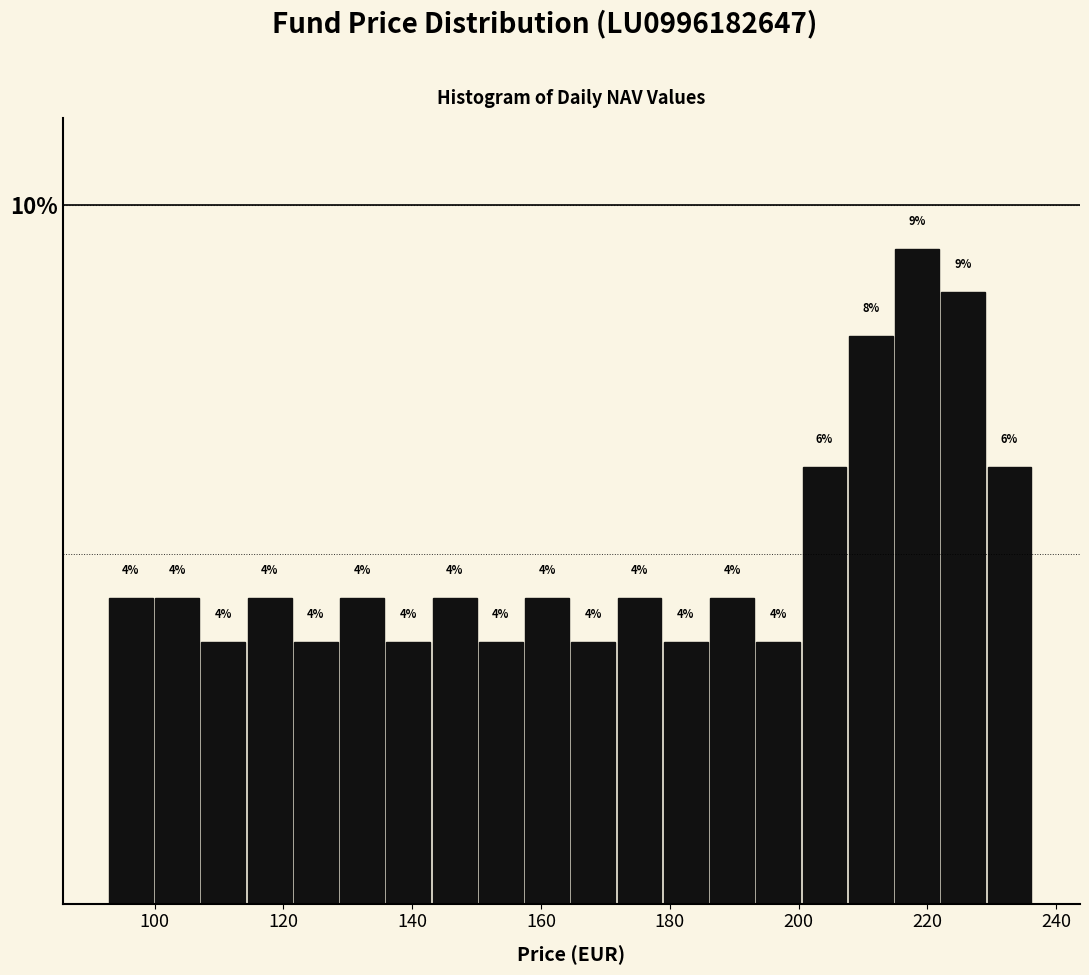

Read against the x-axis, roughly where is the centre of the tallest bar?

218